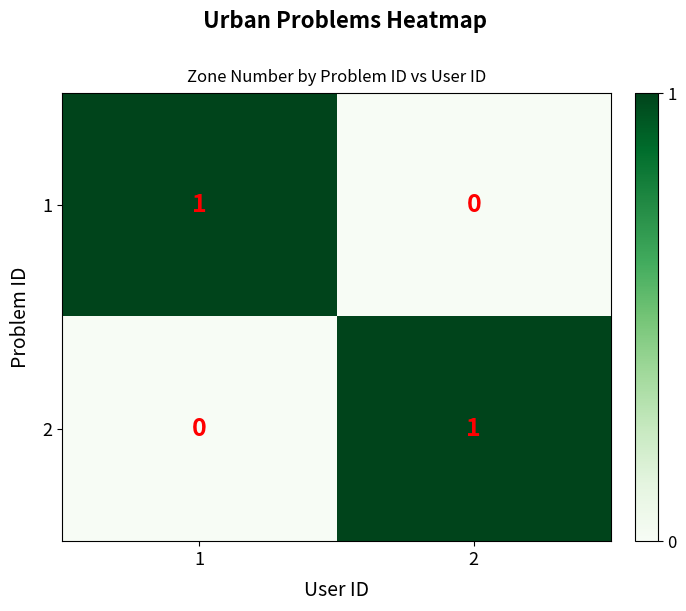

Rank the categories by 1 value from lowest to highest.

2, 1